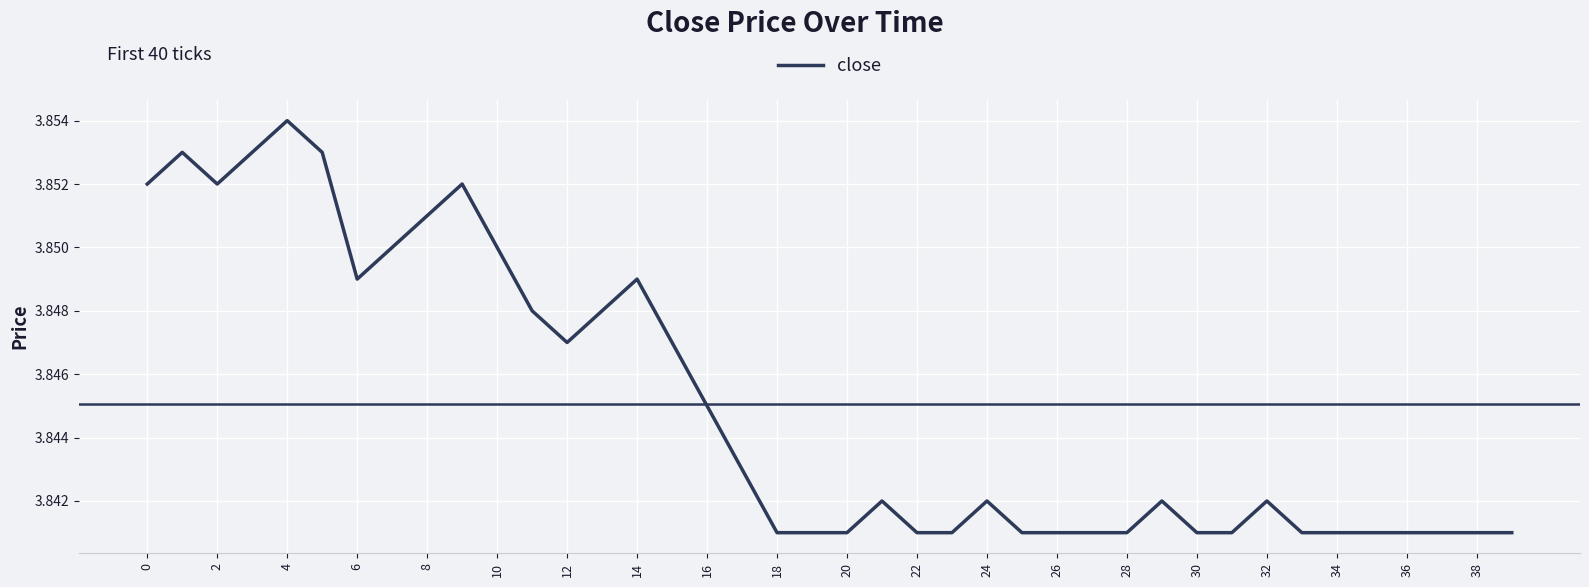

Does the chart display data point markers on the line(s)?

No